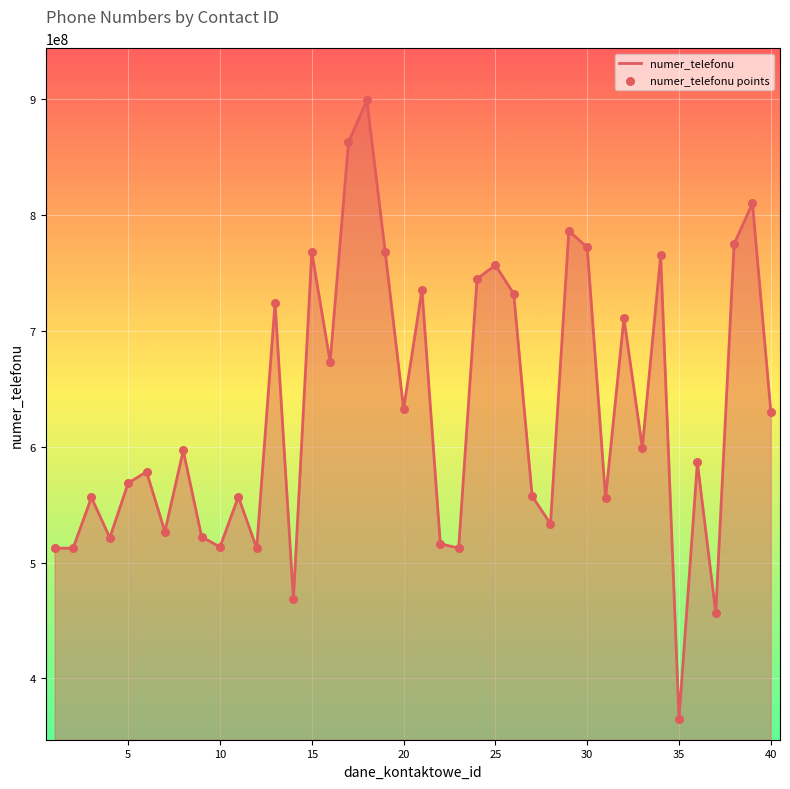

What is the difference between the maximum and minimum values?

533929374